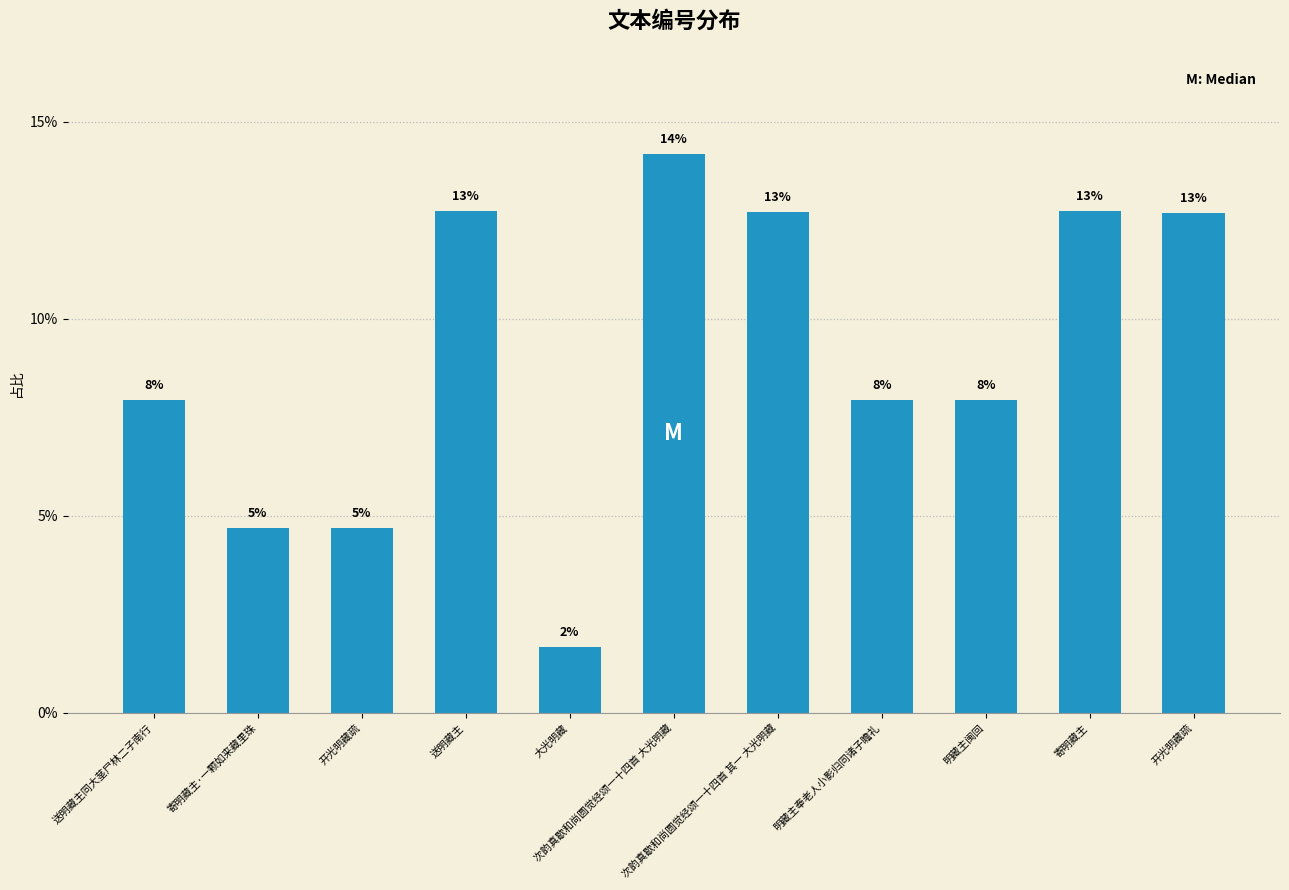

Which has a higher value, 次韵真歇和尚圆觉经颂一十四首 大光明藏 or 大光明藏?

次韵真歇和尚圆觉经颂一十四首 大光明藏